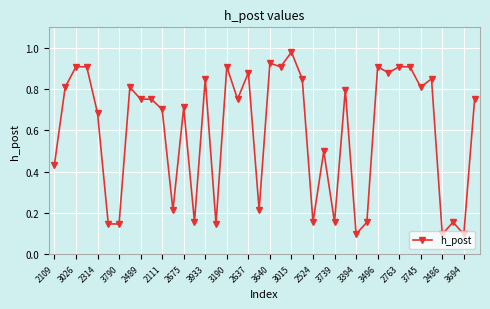

True or false: there are more than 2 points higher than both neighbors.

True